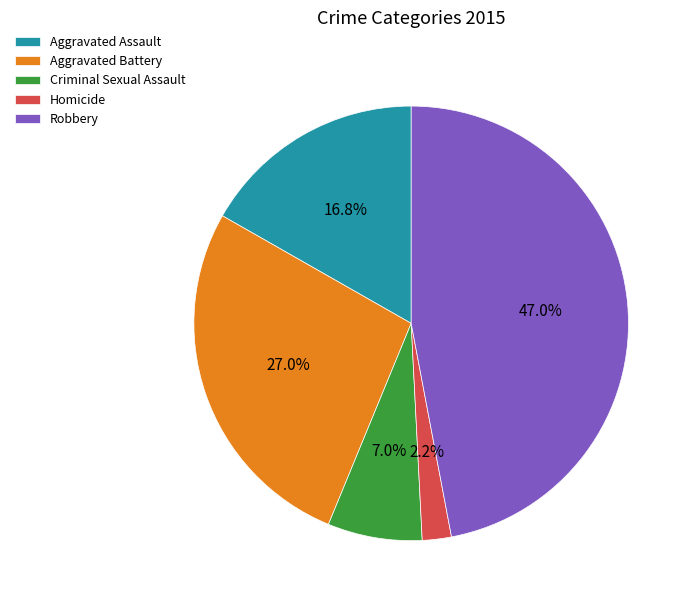

Is there any slice that represents more than half of the pie?

No